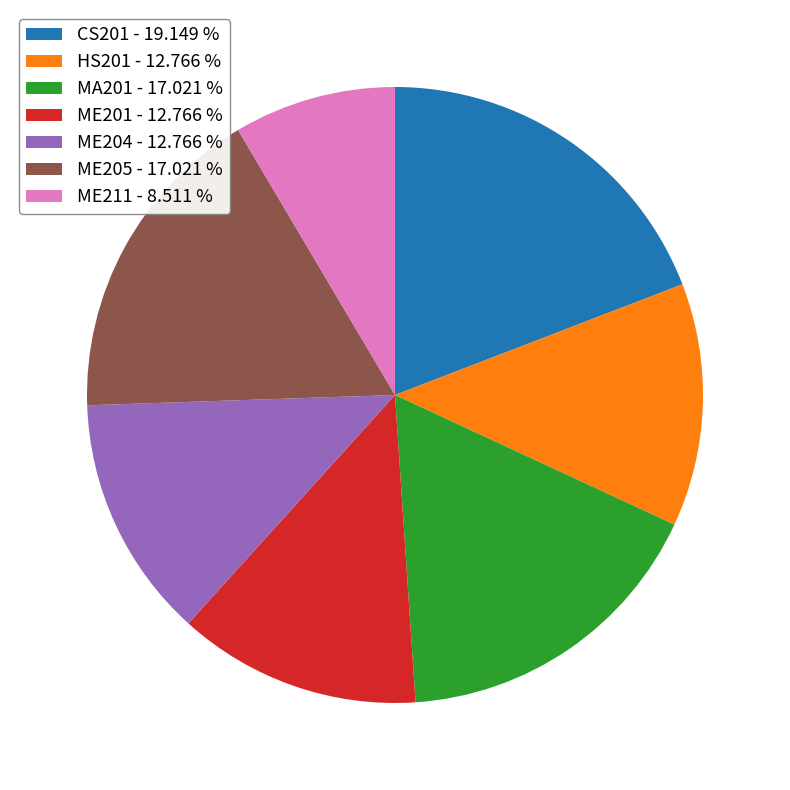

What is the ratio of the value at ME205 to the value at ME211?

2.0